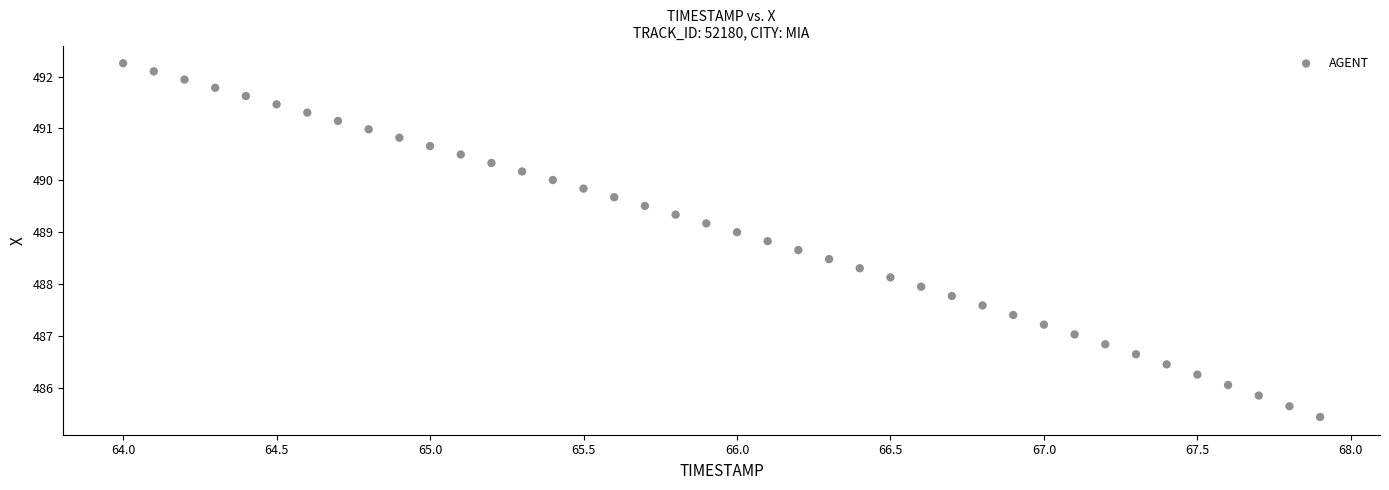

What is the range of Y values (max minus min)?

6.8